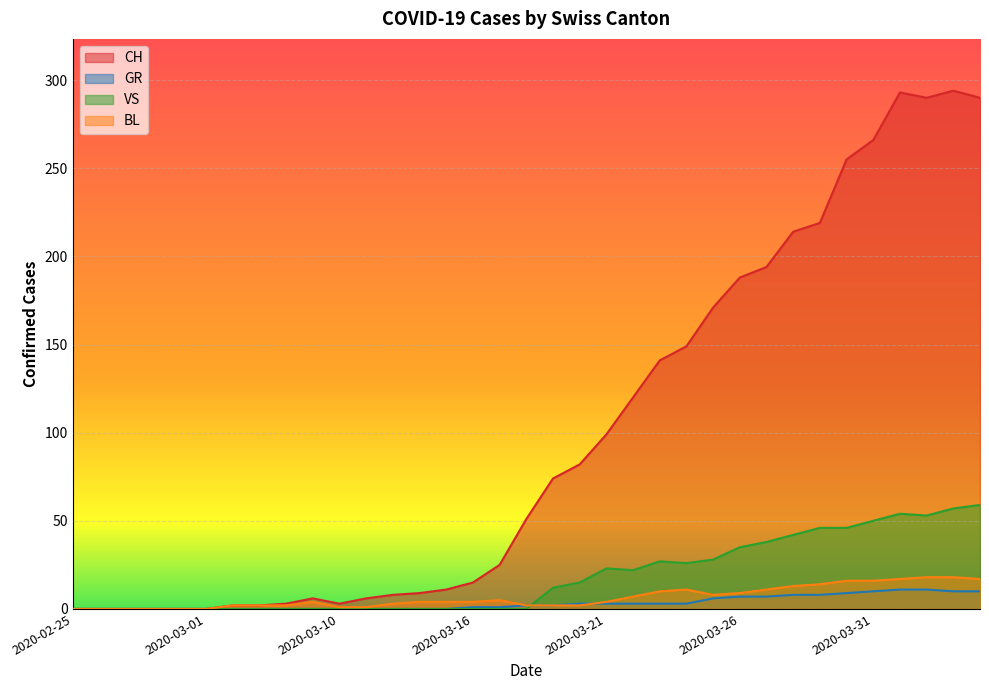

Is it true that BL equals 6 at 2020-04-02?

False